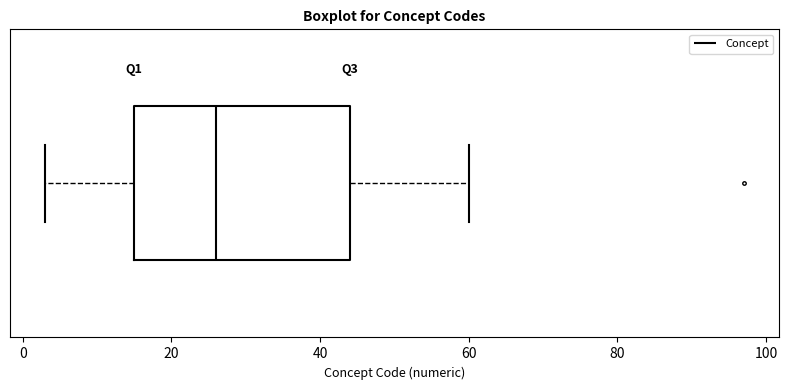

Transcribe this box plot: give where the median line is, the range the box spans, and where the two whiskers end, as read against the x-axis. The values are not printed on the chart, so give them approximately, as read against the axis.

median 26, box 16 to 44, whiskers 4 to 60